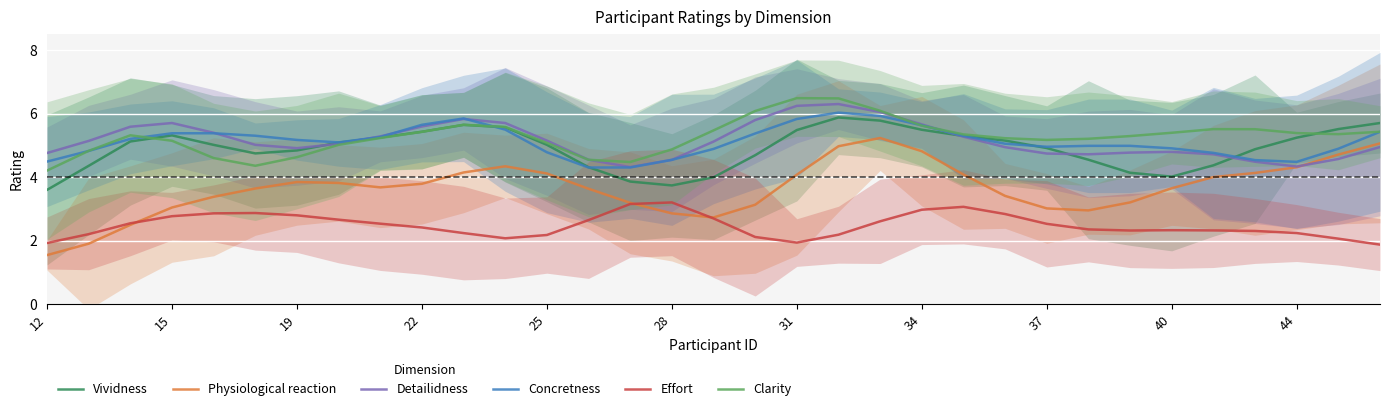

What is the lowest value of the Concretness series?

4.3